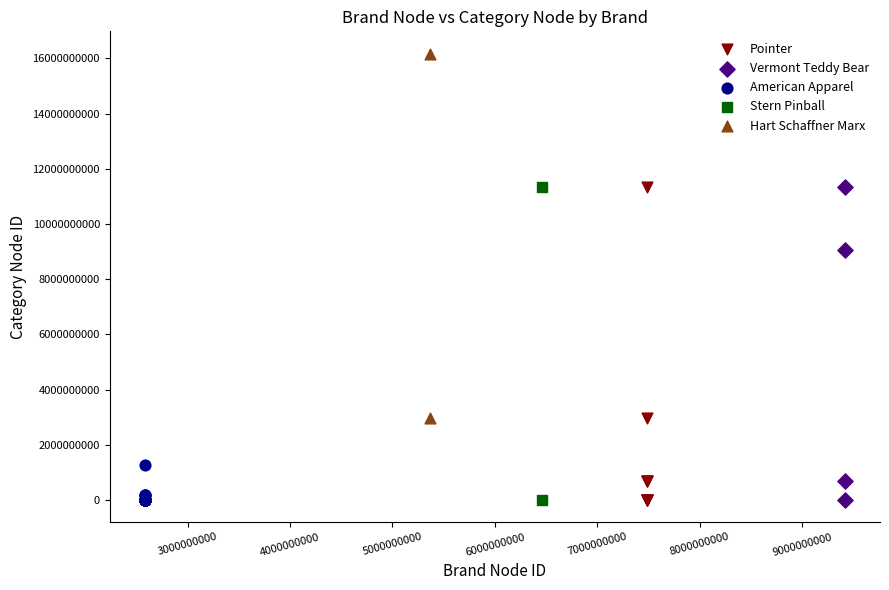

Which series has the largest Y range (max minus min)?

Hart Schaffner Marx